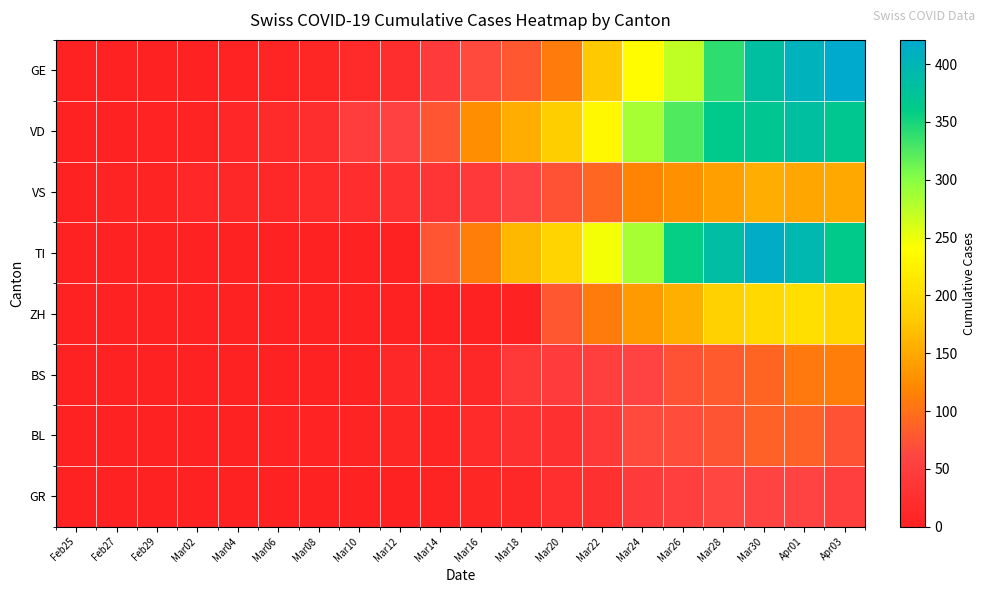

Rank the series at Mar02 from highest to lowest value.

VS, VD, GE, BL, TI, ZH, BS, GR